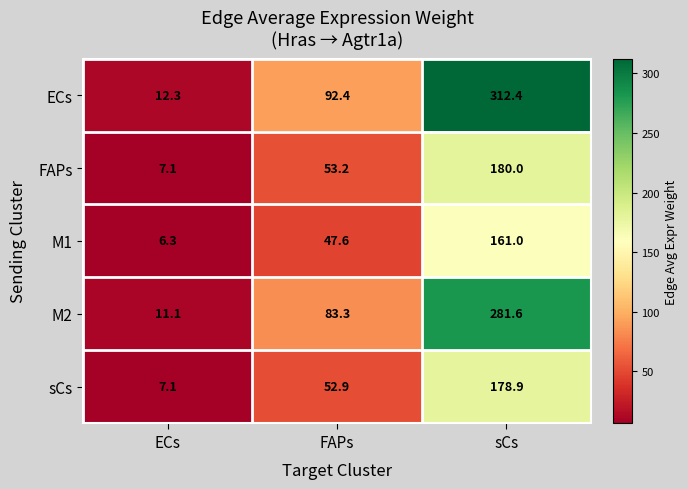

Which series has the widest spread of values?

ECs